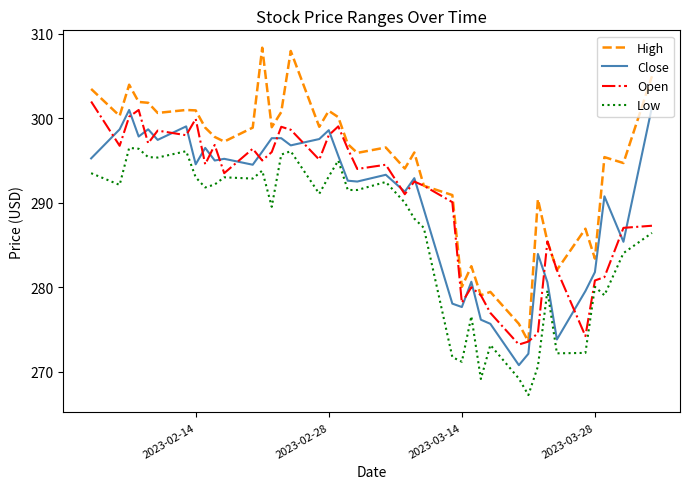

Which series has the largest range (max minus min)?

High